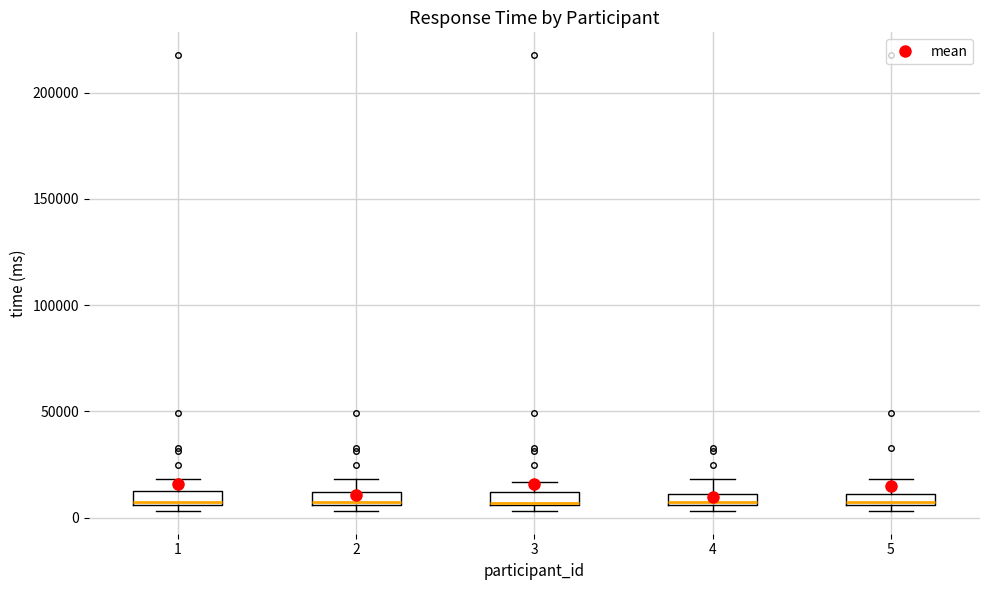

Where is the upper edge of the box at x = 3 on the y-axis? The values are not printed on the chart, so give them approximately, as read against the axis.

10000